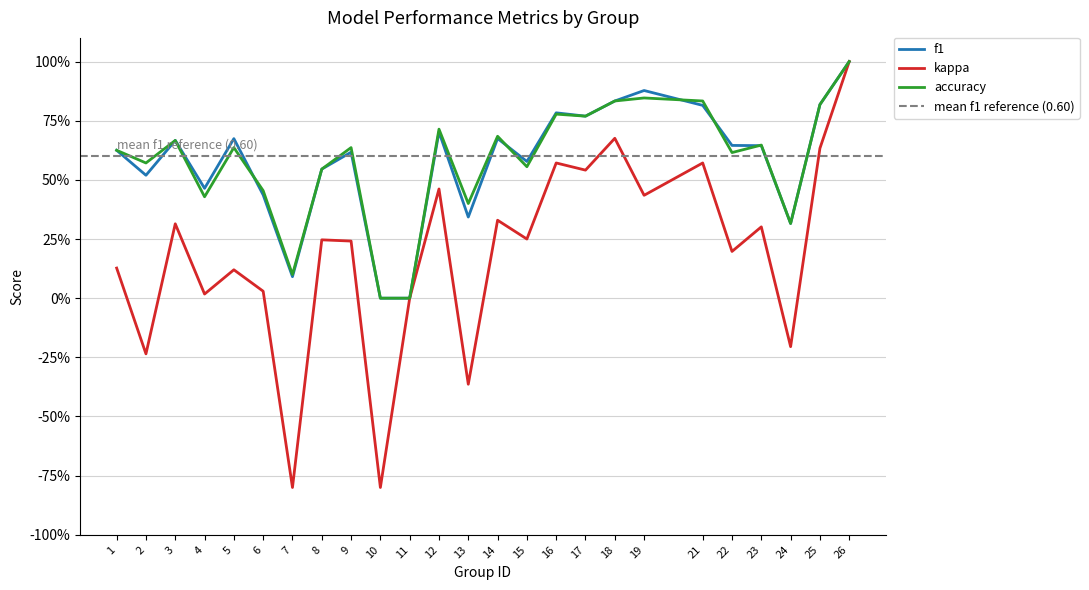

At 9, list the series in order from largest to smallest.

accuracy, f1, kappa